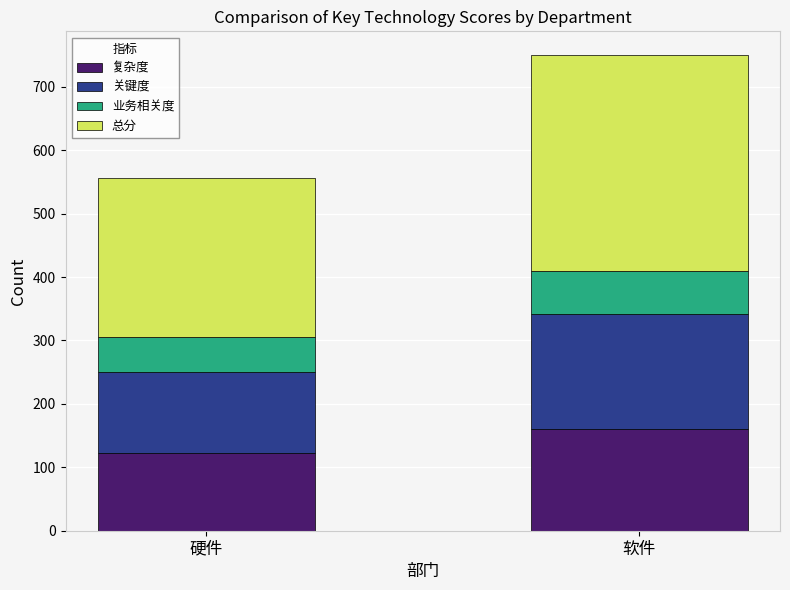

Count the 复杂度 values in the range 122 to 160.

2